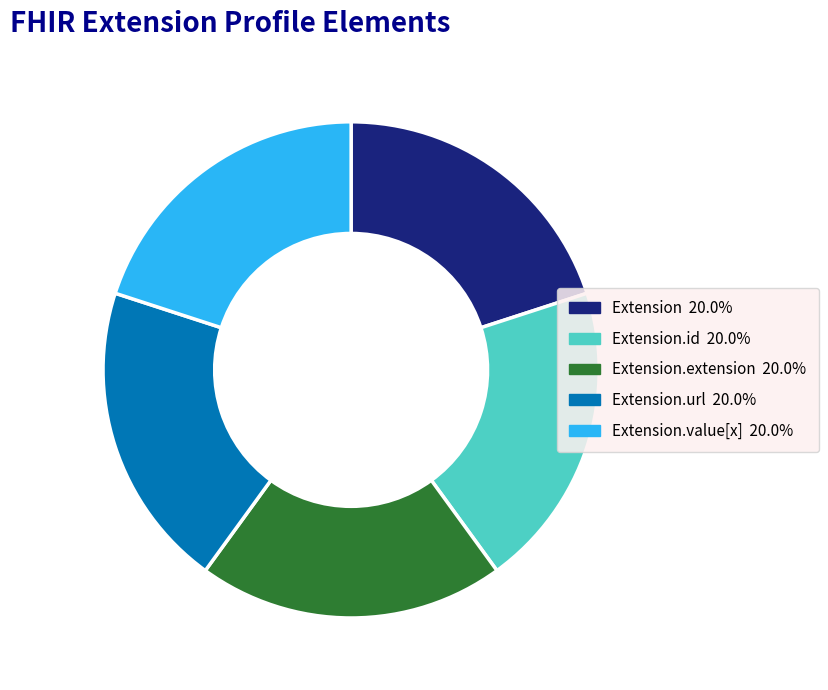

Does any single category account for the majority?

No